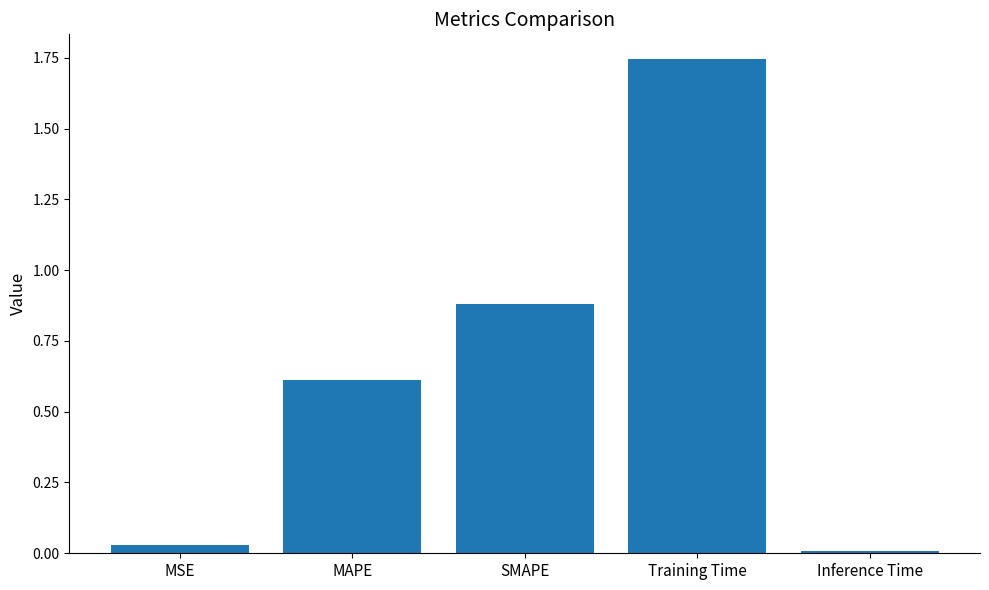

List the labels in order of value, smallest first.

Inference Time, MSE, MAPE, SMAPE, Training Time